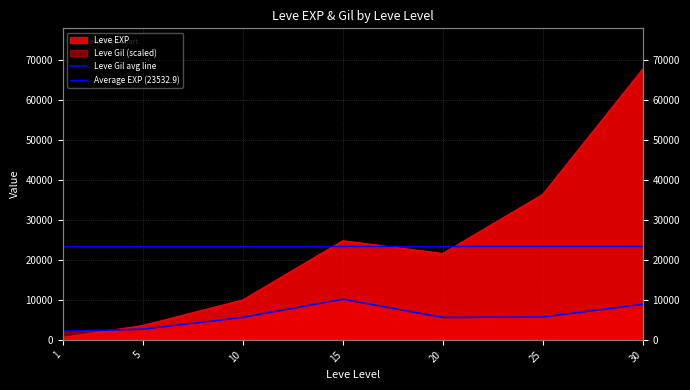

Which series ends up on top after the final intersection of Leve Gil and Leve EXP?

Leve EXP